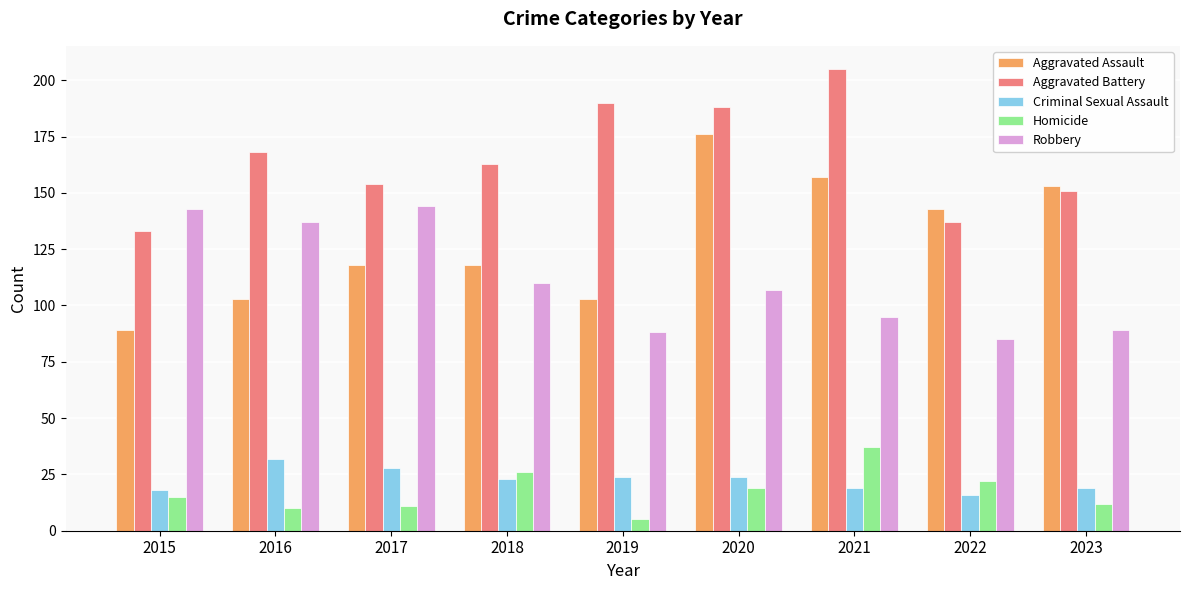

Reading left to right, transcribe all the data shown in this chart.

Aggravated Assault: 2015=89	2016=103	2017=118	2018=118	2019=103	2020=176	2021=157	2022=143	2023=153
Aggravated Battery: 2015=133	2016=168	2017=154	2018=163	2019=190	2020=188	2021=205	2022=137	2023=151
Criminal Sexual Assault: 2015=18	2016=32	2017=28	2018=23	2019=24	2020=24	2021=19	2022=16	2023=19
Homicide: 2015=15	2016=10	2017=11	2018=26	2019=5	2020=19	2021=37	2022=22	2023=12
Robbery: 2015=143	2016=137	2017=144	2018=110	2019=88	2020=107	2021=95	2022=85	2023=89